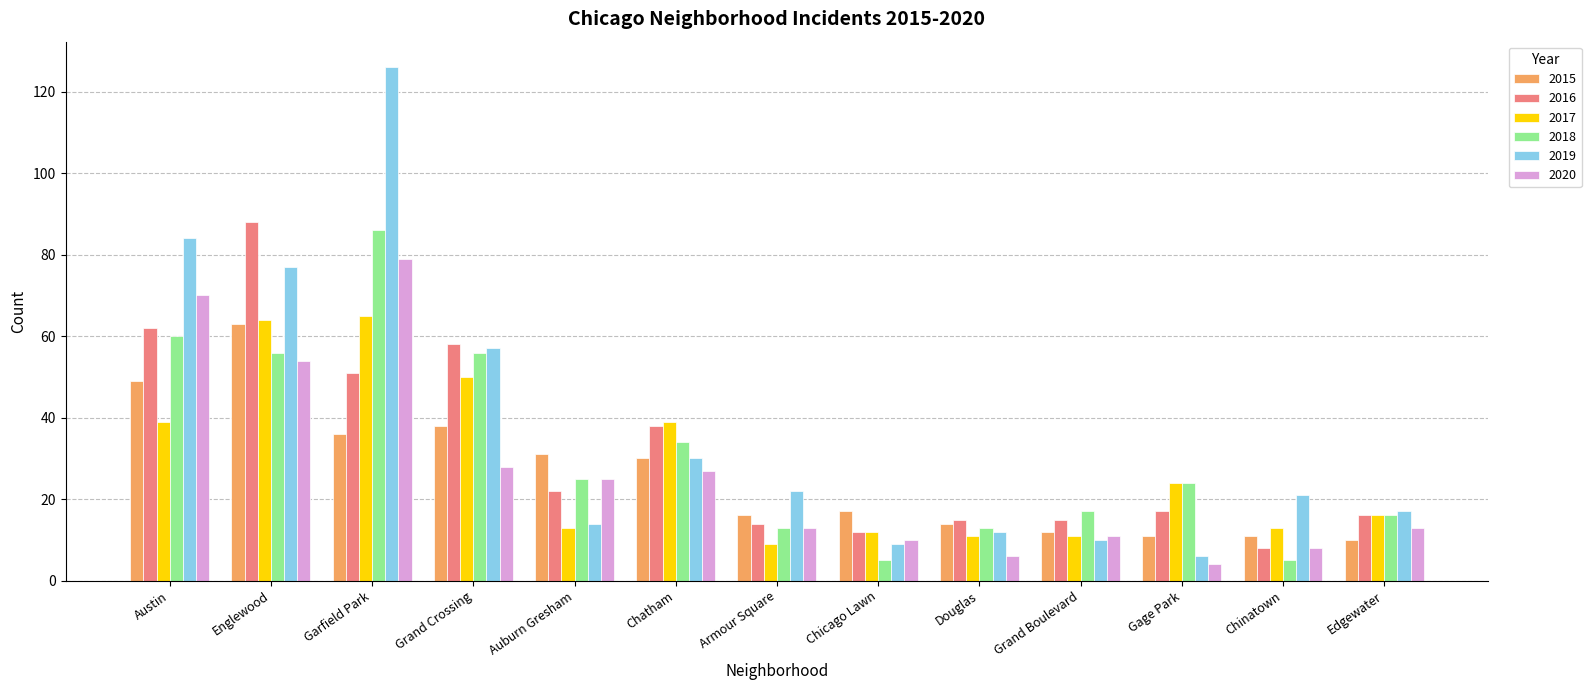

What are all the series names shown in the legend?

2015, 2016, 2017, 2018, 2019, 2020